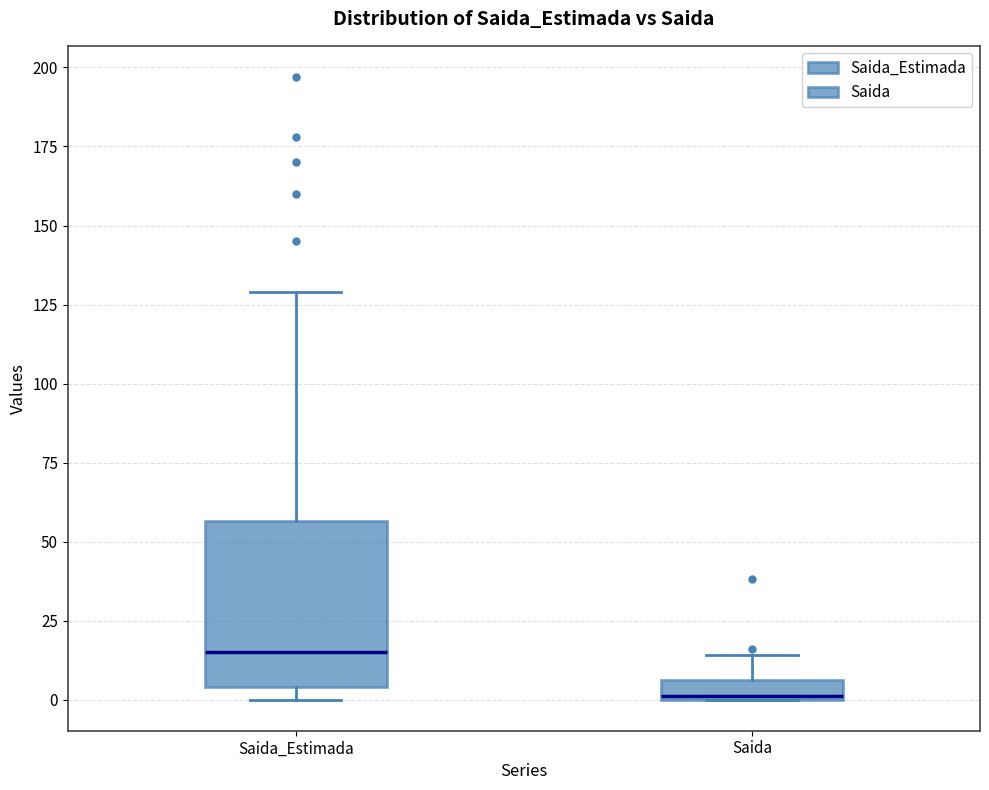

Comparing the boxes themselves (not the whiskers), which one is the tallest?

Saida_Estimada